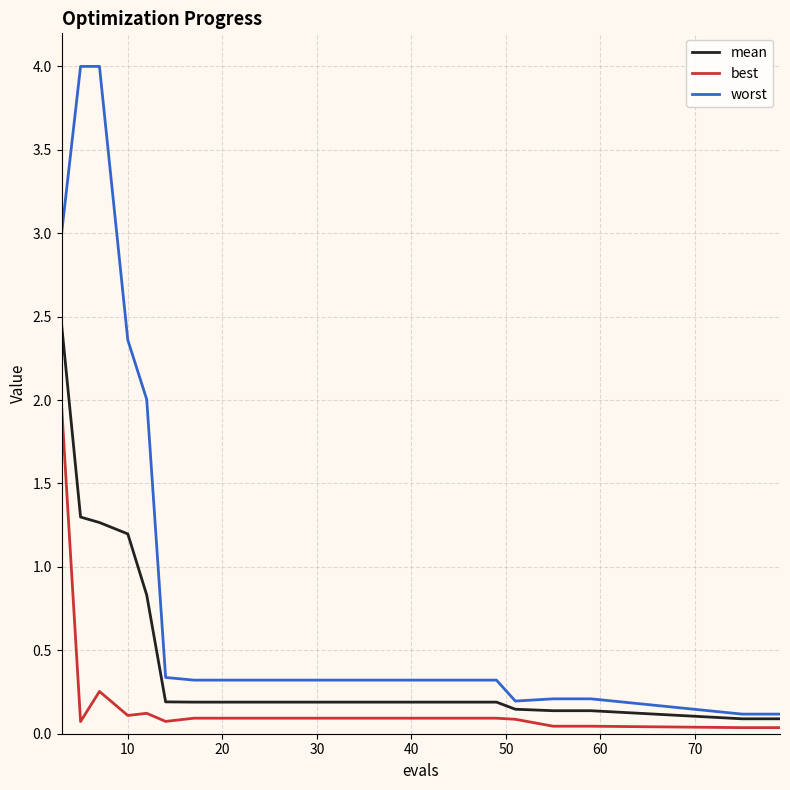

Which series has the widest spread of values?

worst